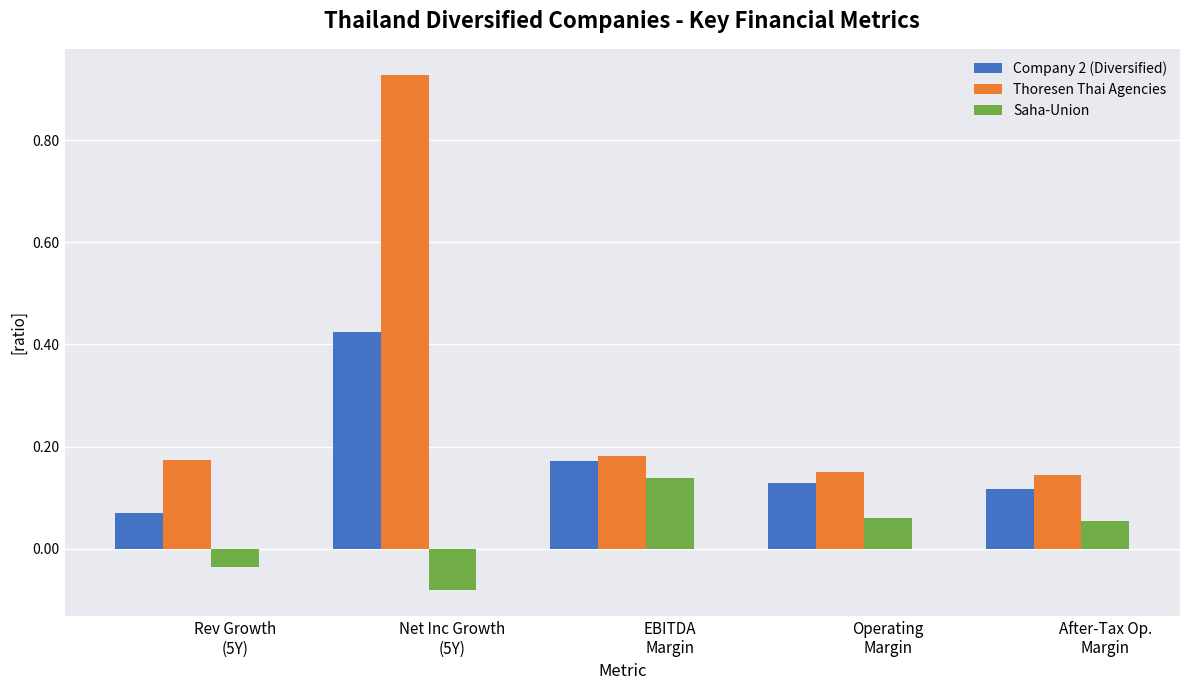

At which label does Company 2 (Diversified) reach its minimum?

Rev Growth
(5Y)